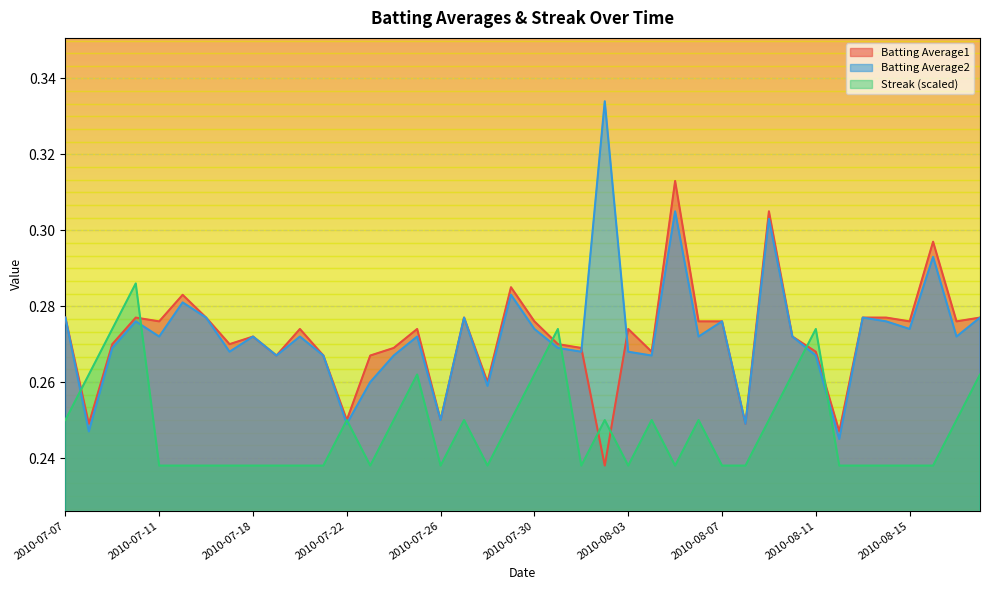

At which category does Batting Average2 reach its first local peak?

2010-07-10